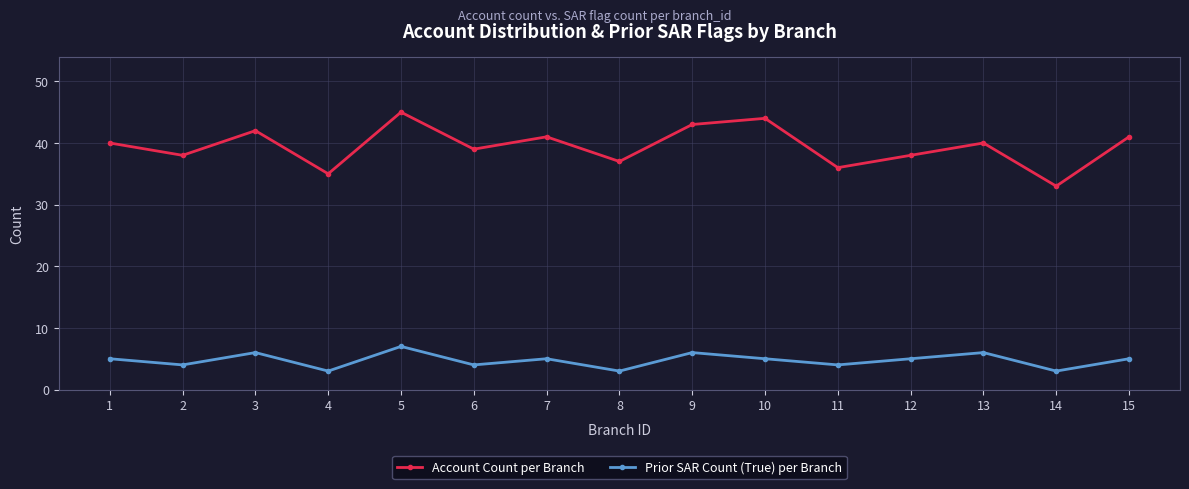

What is the value of the Account Count per Branch point at the 10th from the left?

44